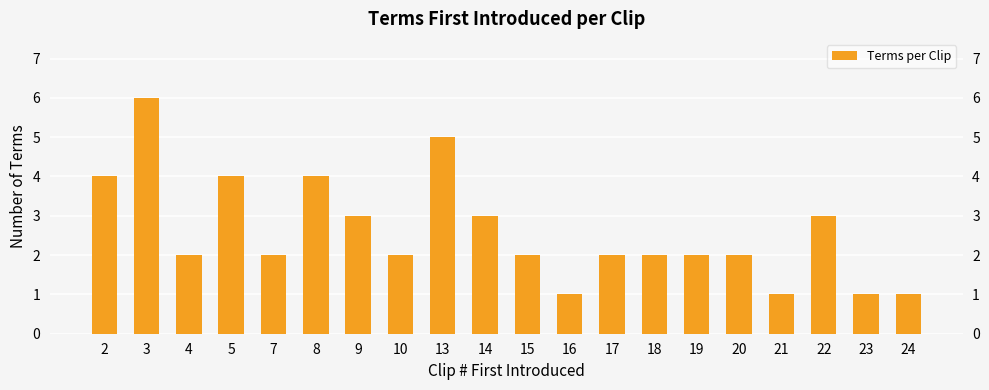

How many distinct data groups are displayed?

1